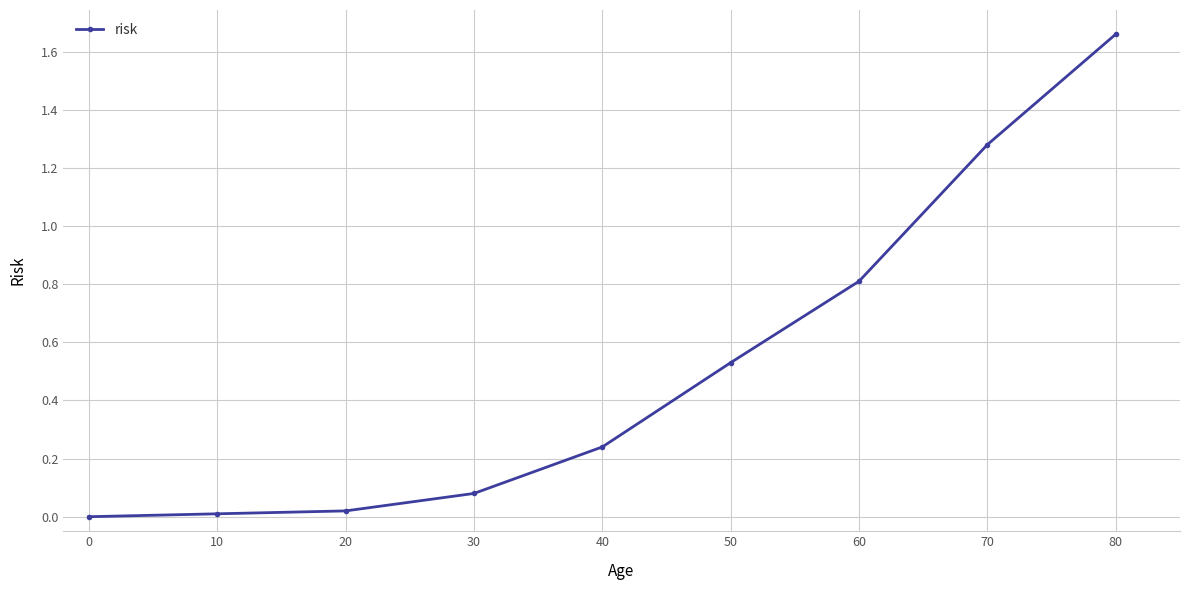

At which category does the chart reach its peak across all series?

80